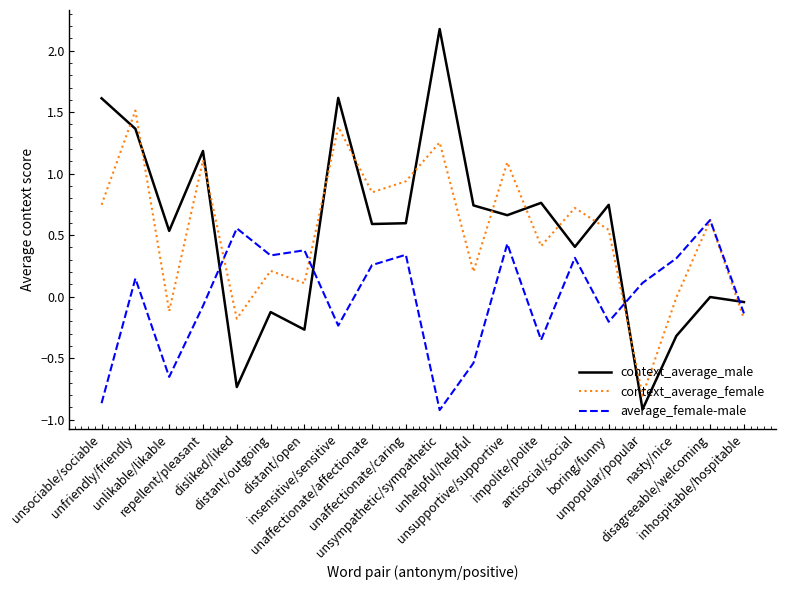

Rank the series by their maximum value, from highest to lowest.

context_average_male, context_average_female, average_female-male